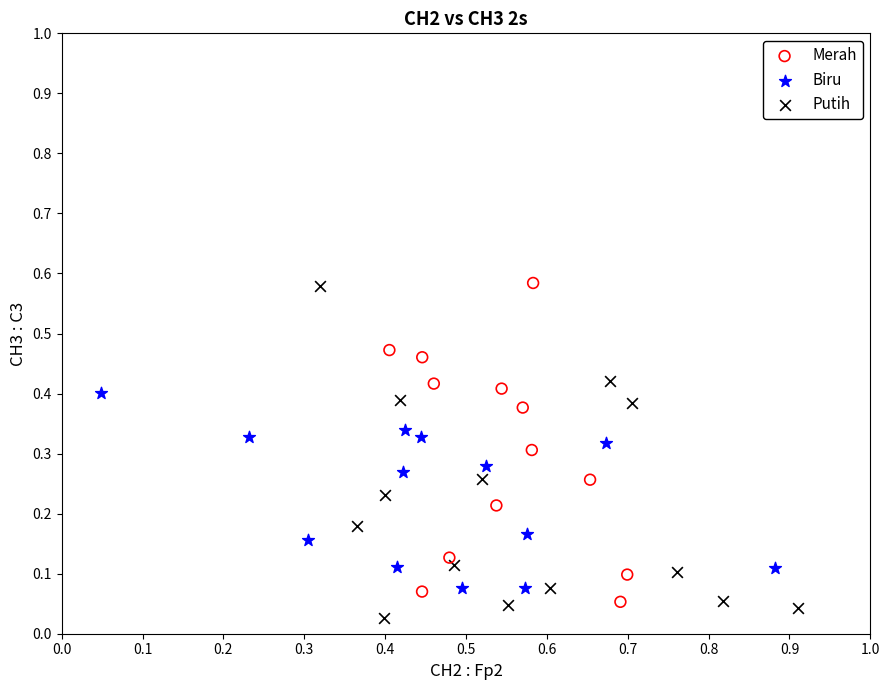

Which series reaches the minimum Y coordinate?

Putih